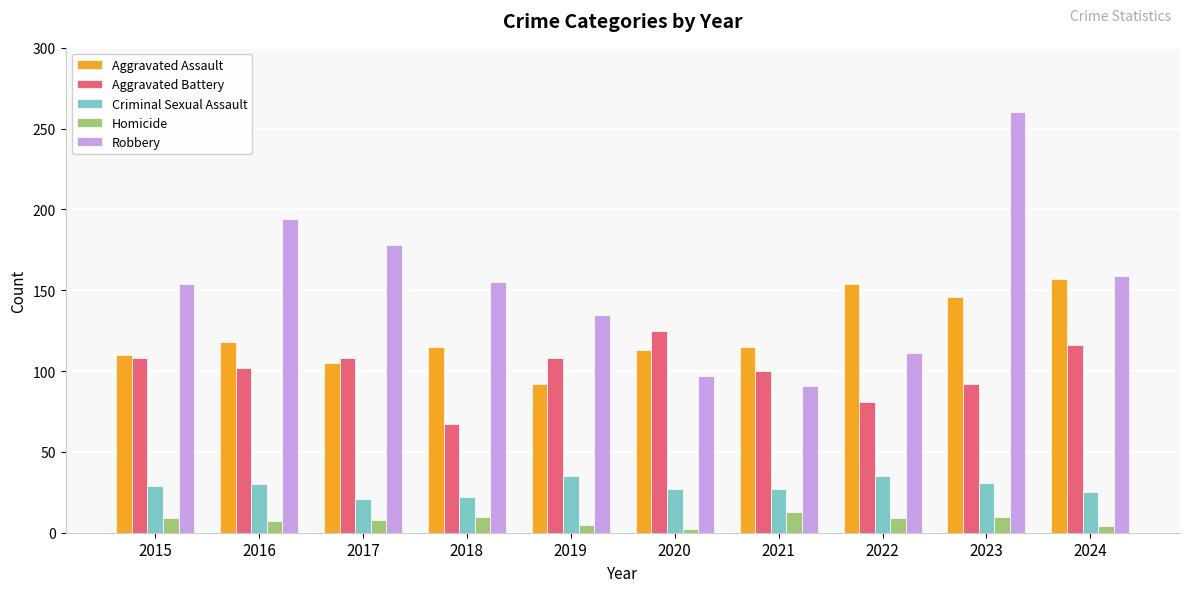

At which category is the sum across all series the highest?

2023